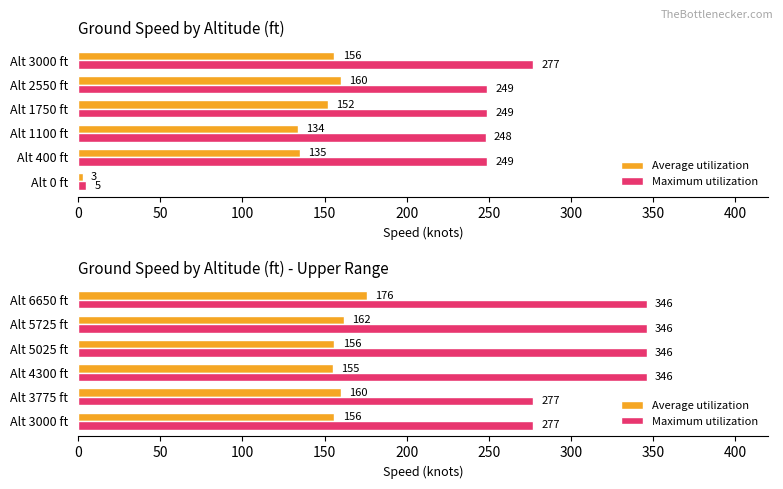

What is the difference between the Maximum utilization values at Alt 5725 ft and Alt 3775 ft?

69